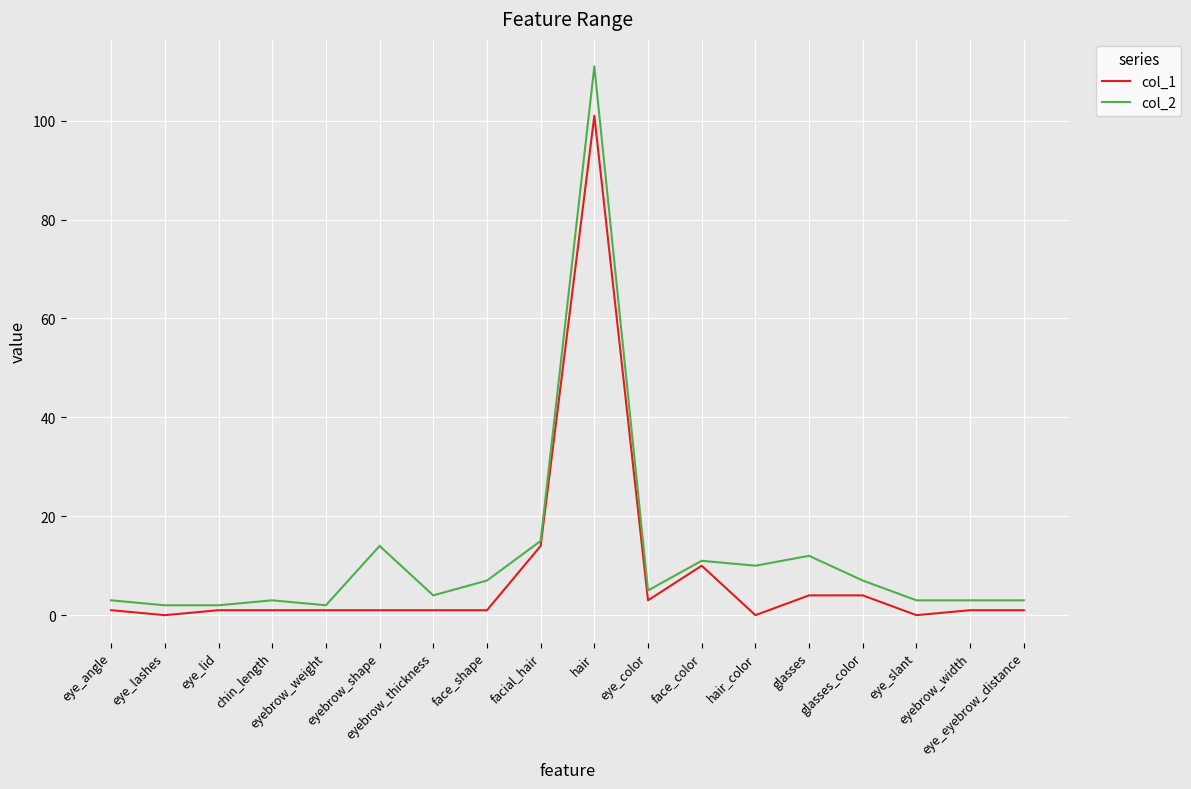

Reading right to left, transcribe all the data shown in this chart.

col_1: 1	1	0	4	4	0	10	3	101	14	1	1	1	1	1	1	0	1
col_2: 3	3	3	7	12	10	11	5	111	15	7	4	14	2	3	2	2	3